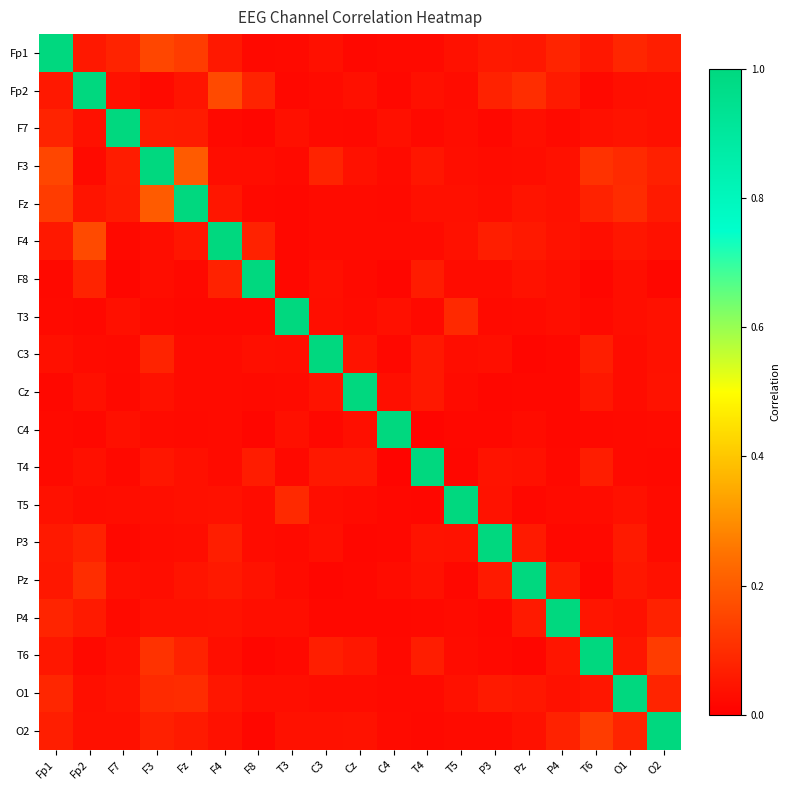

Reading left to right, what are all the values shown in this chart?

Fp1: Fp1=1.0	Fp2=0.1	F7=0.1	F3=0.2	Fz=0.1	F4=0.1	F8=0.0	T3=0.0	C3=0.0	Cz=0.0	C4=0.0	T4=0.0	T5=0.0	P3=0.1	Pz=0.1	P4=0.1	T6=0.1	O1=0.1	O2=0.1
Fp2: Fp1=0.1	Fp2=1.0	F7=0.0	F3=0.0	Fz=0.0	F4=0.2	F8=0.1	T3=0.0	C3=0.0	Cz=0.0	C4=0.0	T4=0.0	T5=0.0	P3=0.1	Pz=0.1	P4=0.1	T6=0.0	O1=0.0	O2=0.0
F7: Fp1=0.1	Fp2=0.0	F7=1.0	F3=0.1	Fz=0.1	F4=0.0	F8=0.0	T3=0.0	C3=0.0	Cz=0.0	C4=0.0	T4=0.0	T5=0.0	P3=0.0	Pz=0.0	P4=0.0	T6=0.0	O1=0.0	O2=0.0
F3: Fp1=0.2	Fp2=0.0	F7=0.1	F3=1.0	Fz=0.2	F4=0.0	F8=0.0	T3=0.0	C3=0.1	Cz=0.0	C4=0.0	T4=0.0	T5=0.0	P3=0.0	Pz=0.0	P4=0.0	T6=0.1	O1=0.1	O2=0.1
Fz: Fp1=0.1	Fp2=0.0	F7=0.1	F3=0.2	Fz=1.0	F4=0.0	F8=0.0	T3=0.0	C3=0.0	Cz=0.0	C4=0.0	T4=0.0	T5=0.0	P3=0.0	Pz=0.0	P4=0.0	T6=0.1	O1=0.1	O2=0.1
F4: Fp1=0.1	Fp2=0.2	F7=0.0	F3=0.0	Fz=0.0	F4=1.0	F8=0.1	T3=0.0	C3=0.0	Cz=0.0	C4=0.0	T4=0.0	T5=0.0	P3=0.1	Pz=0.1	P4=0.0	T6=0.0	O1=0.0	O2=0.0
F8: Fp1=0.0	Fp2=0.1	F7=0.0	F3=0.0	Fz=0.0	F4=0.1	F8=1.0	T3=0.0	C3=0.0	Cz=0.0	C4=0.0	T4=0.1	T5=0.0	P3=0.0	Pz=0.0	P4=0.0	T6=0.0	O1=0.0	O2=0.0
T3: Fp1=0.0	Fp2=0.0	F7=0.0	F3=0.0	Fz=0.0	F4=0.0	F8=0.0	T3=1.0	C3=0.0	Cz=0.0	C4=0.0	T4=0.0	T5=0.1	P3=0.0	Pz=0.0	P4=0.0	T6=0.0	O1=0.0	O2=0.0
C3: Fp1=0.0	Fp2=0.0	F7=0.0	F3=0.1	Fz=0.0	F4=0.0	F8=0.0	T3=0.0	C3=1.0	Cz=0.0	C4=0.0	T4=0.1	T5=0.0	P3=0.0	Pz=0.0	P4=0.0	T6=0.1	O1=0.0	O2=0.0
Cz: Fp1=0.0	Fp2=0.0	F7=0.0	F3=0.0	Fz=0.0	F4=0.0	F8=0.0	T3=0.0	C3=0.0	Cz=1.0	C4=0.0	T4=0.1	T5=0.0	P3=0.0	Pz=0.0	P4=0.0	T6=0.1	O1=0.0	O2=0.0
C4: Fp1=0.0	Fp2=0.0	F7=0.0	F3=0.0	Fz=0.0	F4=0.0	F8=0.0	T3=0.0	C3=0.0	Cz=0.0	C4=1.0	T4=0.0	T5=0.0	P3=0.0	Pz=0.0	P4=0.0	T6=0.0	O1=0.0	O2=0.0
T4: Fp1=0.0	Fp2=0.0	F7=0.0	F3=0.0	Fz=0.0	F4=0.0	F8=0.1	T3=0.0	C3=0.1	Cz=0.1	C4=0.0	T4=1.0	T5=0.0	P3=0.0	Pz=0.0	P4=0.0	T6=0.1	O1=0.0	O2=0.0
T5: Fp1=0.0	Fp2=0.0	F7=0.0	F3=0.0	Fz=0.0	F4=0.0	F8=0.0	T3=0.1	C3=0.0	Cz=0.0	C4=0.0	T4=0.0	T5=1.0	P3=0.0	Pz=0.0	P4=0.0	T6=0.0	O1=0.0	O2=0.0
P3: Fp1=0.1	Fp2=0.1	F7=0.0	F3=0.0	Fz=0.0	F4=0.1	F8=0.0	T3=0.0	C3=0.0	Cz=0.0	C4=0.0	T4=0.0	T5=0.0	P3=1.0	Pz=0.1	P4=0.0	T6=0.0	O1=0.1	O2=0.0
Pz: Fp1=0.1	Fp2=0.1	F7=0.0	F3=0.0	Fz=0.0	F4=0.1	F8=0.0	T3=0.0	C3=0.0	Cz=0.0	C4=0.0	T4=0.0	T5=0.0	P3=0.1	Pz=1.0	P4=0.1	T6=0.0	O1=0.1	O2=0.0
P4: Fp1=0.1	Fp2=0.1	F7=0.0	F3=0.0	Fz=0.0	F4=0.0	F8=0.0	T3=0.0	C3=0.0	Cz=0.0	C4=0.0	T4=0.0	T5=0.0	P3=0.0	Pz=0.1	P4=1.0	T6=0.0	O1=0.0	O2=0.1
T6: Fp1=0.1	Fp2=0.0	F7=0.0	F3=0.1	Fz=0.1	F4=0.0	F8=0.0	T3=0.0	C3=0.1	Cz=0.1	C4=0.0	T4=0.1	T5=0.0	P3=0.0	Pz=0.0	P4=0.0	T6=1.0	O1=0.1	O2=0.1
O1: Fp1=0.1	Fp2=0.0	F7=0.0	F3=0.1	Fz=0.1	F4=0.0	F8=0.0	T3=0.0	C3=0.0	Cz=0.0	C4=0.0	T4=0.0	T5=0.0	P3=0.1	Pz=0.1	P4=0.0	T6=0.1	O1=1.0	O2=0.1
O2: Fp1=0.1	Fp2=0.0	F7=0.0	F3=0.1	Fz=0.1	F4=0.0	F8=0.0	T3=0.0	C3=0.0	Cz=0.0	C4=0.0	T4=0.0	T5=0.0	P3=0.0	Pz=0.0	P4=0.1	T6=0.1	O1=0.1	O2=1.0